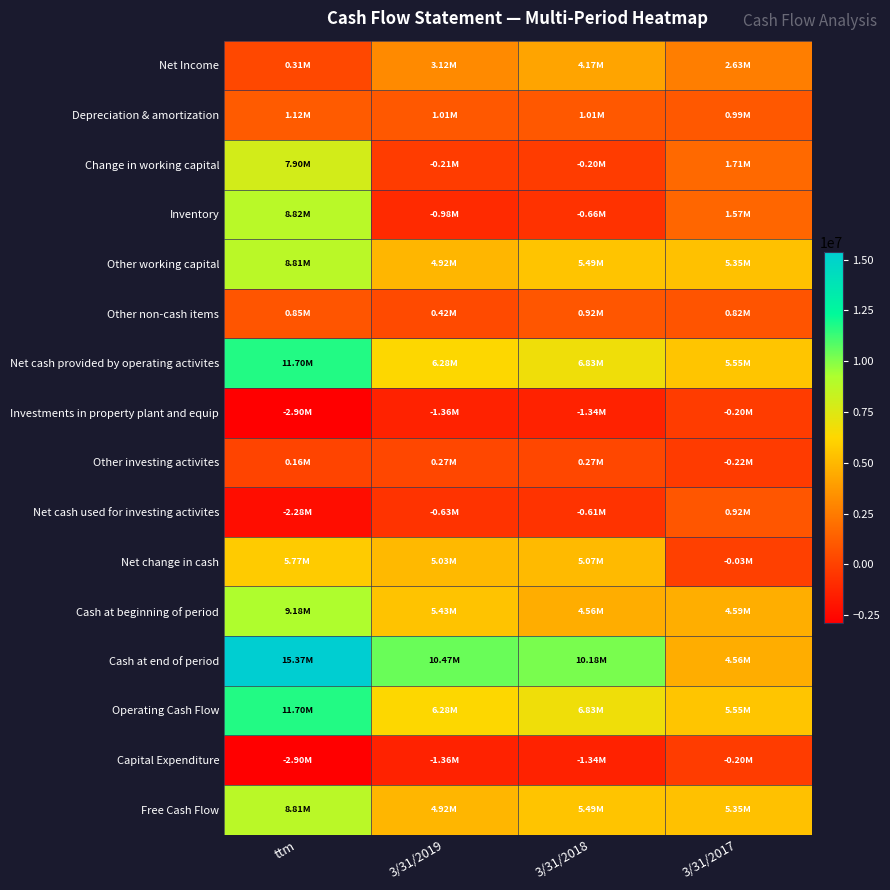

What is the total value across all series at ttm?

82435000